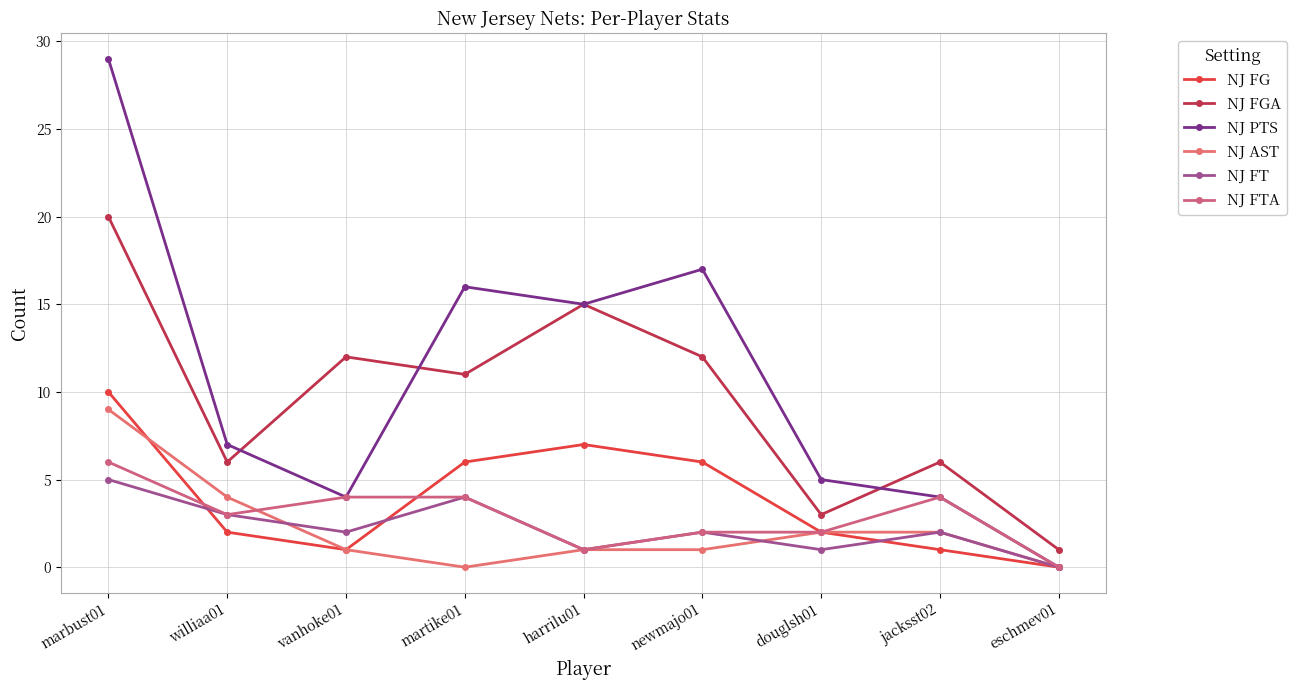

What is the value of the NJ FG point at the 2nd from the left?

2